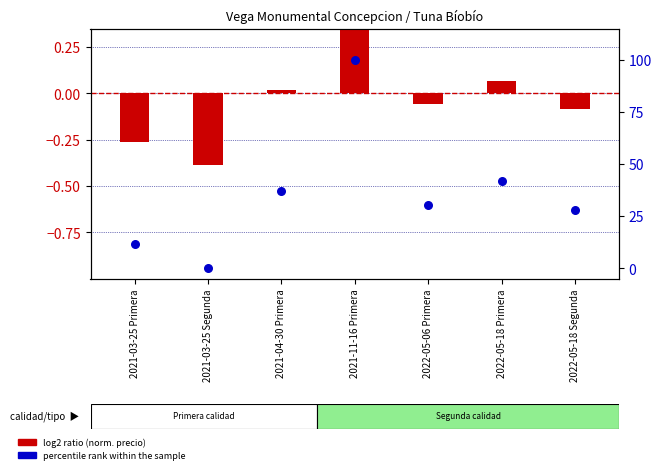

Which series has the largest Y range (max minus min)?

percentile rank within the sample